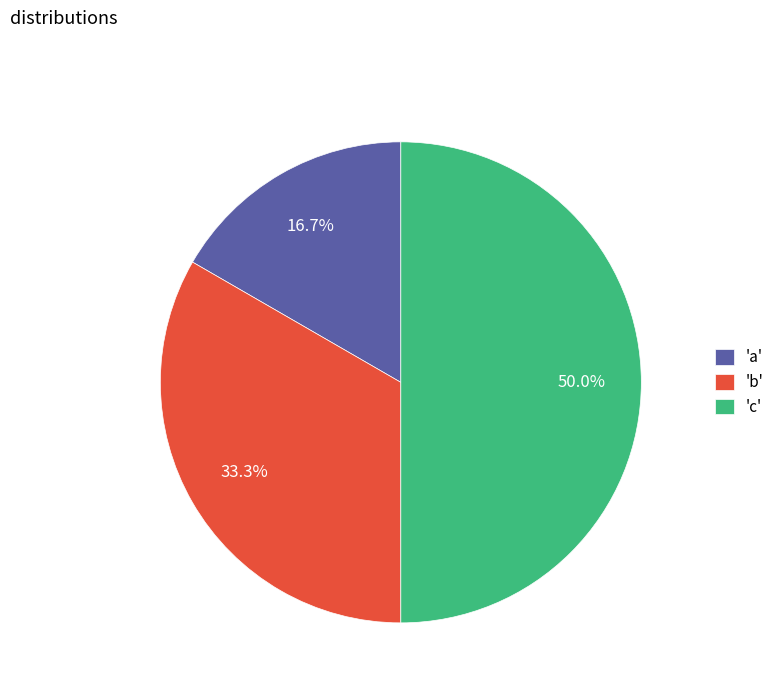

Between 'b' and 'a', which is larger?

'b'